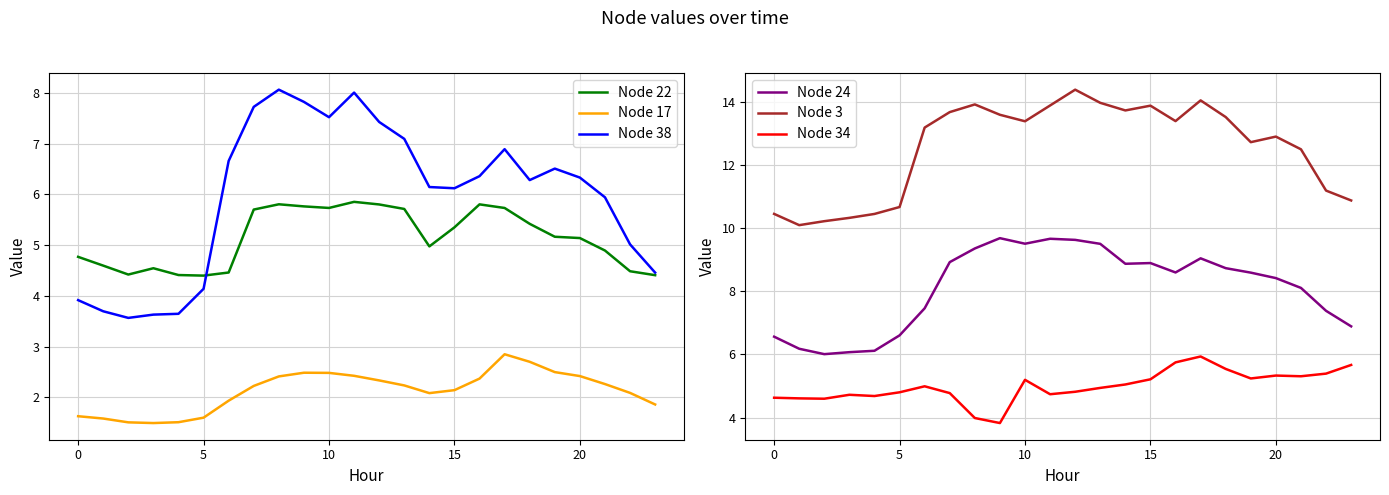

True or false: Node 3 has more than 1 interior local peaks.

True